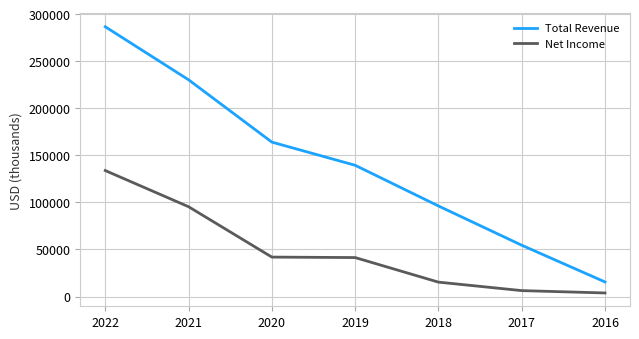

True or false: Net Income and Total Revenue cross at least once.

False